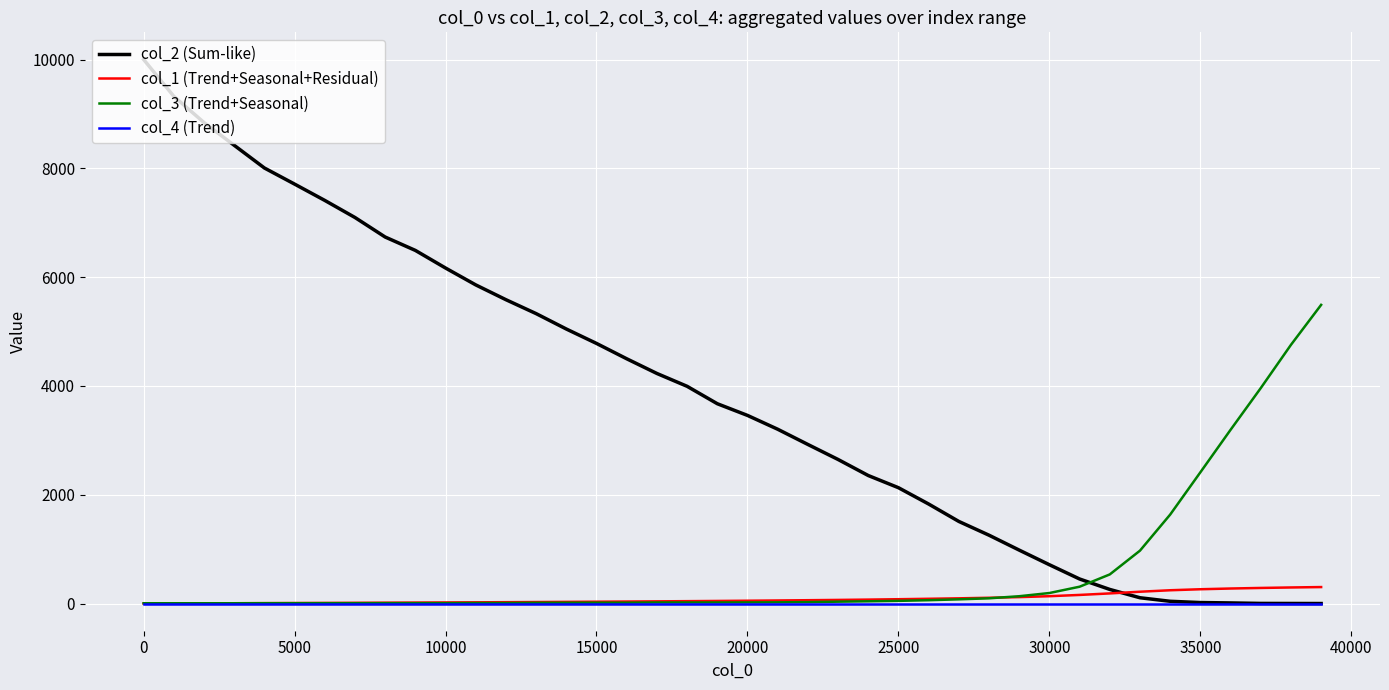

Which series has the widest spread of values?

col_2 (Sum-like)